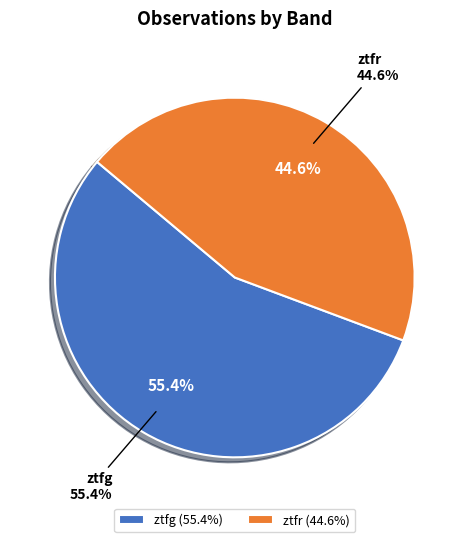

To the nearest percent, what is the average slice percentage?

50%